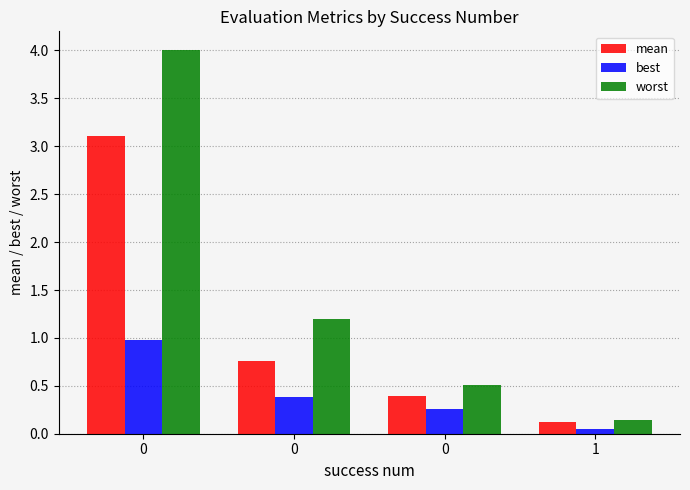

List the series in order of their peak value, lowest first.

best, mean, worst